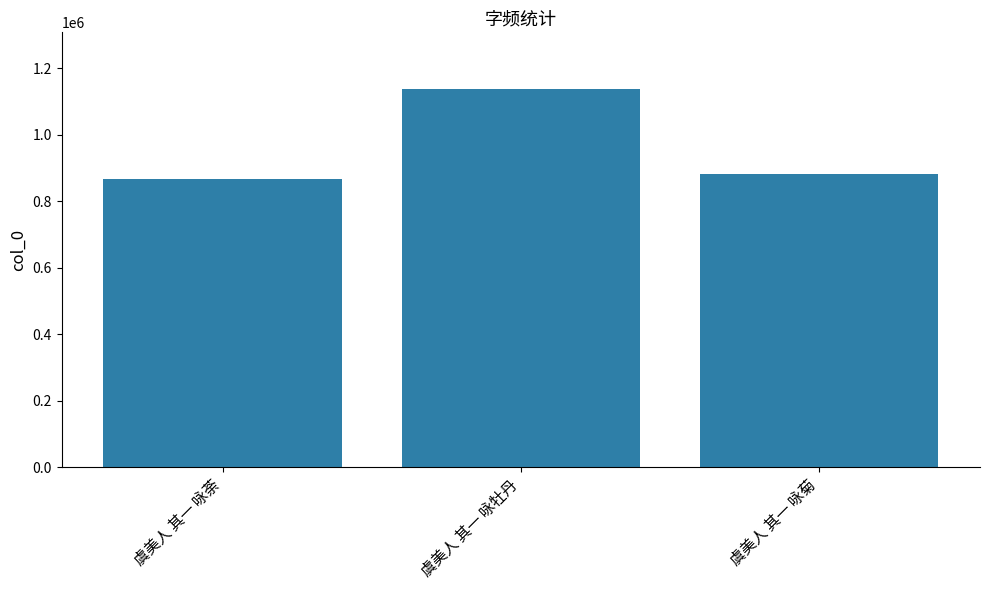

List the labels in order of value, smallest first.

虞美人 其一 咏荼, 虞美人 其一 咏菊, 虞美人 其一 咏牡丹